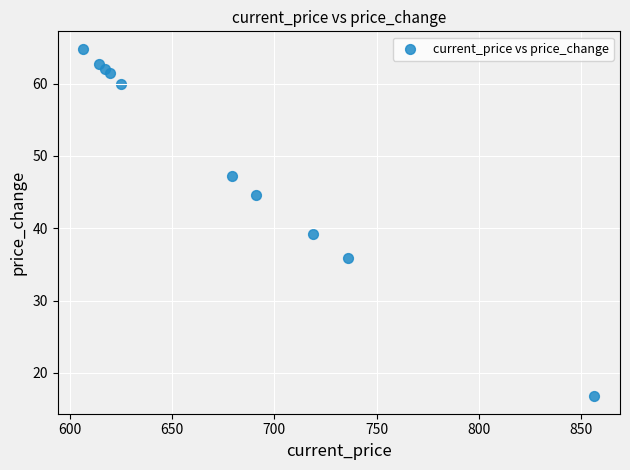

What is the average Y value?

49.4